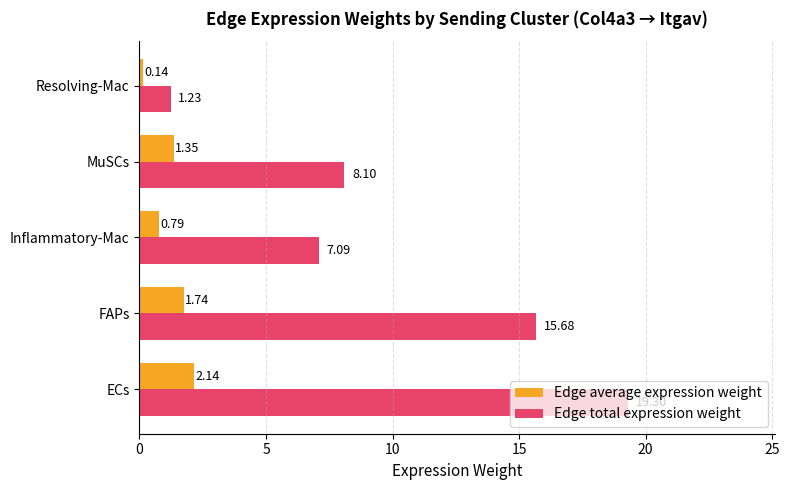

Which label corresponds to the smallest value in the chart?

Resolving-Mac